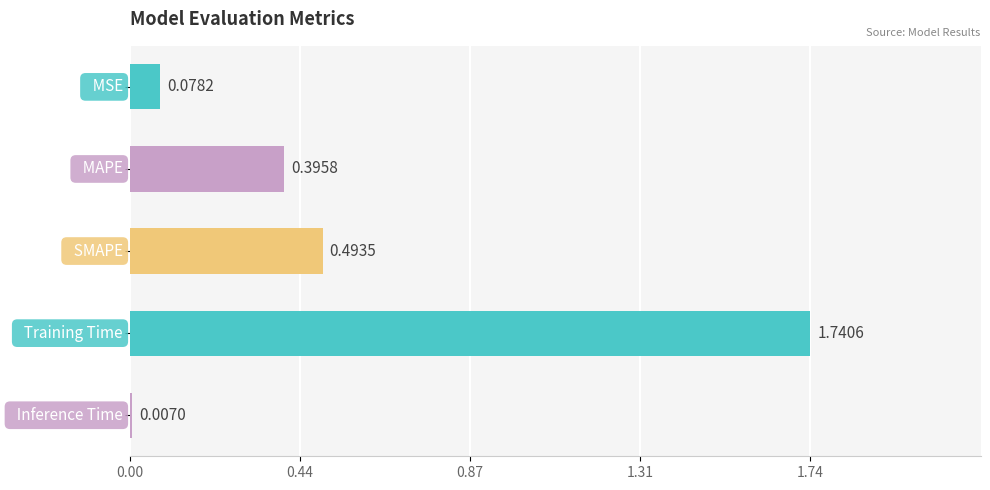

What is the sum of all values?

2.7